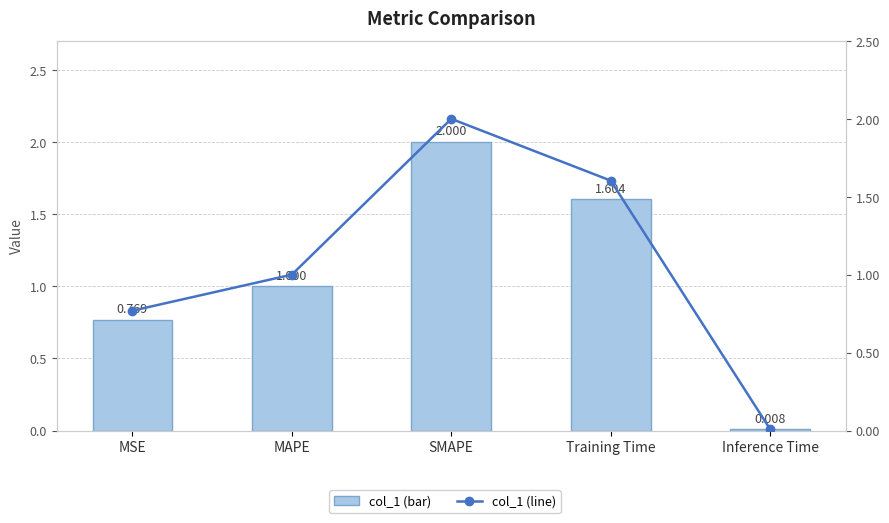

Reading left to right, transcribe all the data shown in this chart.

col_1: MSE=0.8	MAPE=1.0	SMAPE=2.0	Training Time=1.6	Inference Time=0.0
col_1 (line): MSE=0.8	MAPE=1.0	SMAPE=2.0	Training Time=1.6	Inference Time=0.0